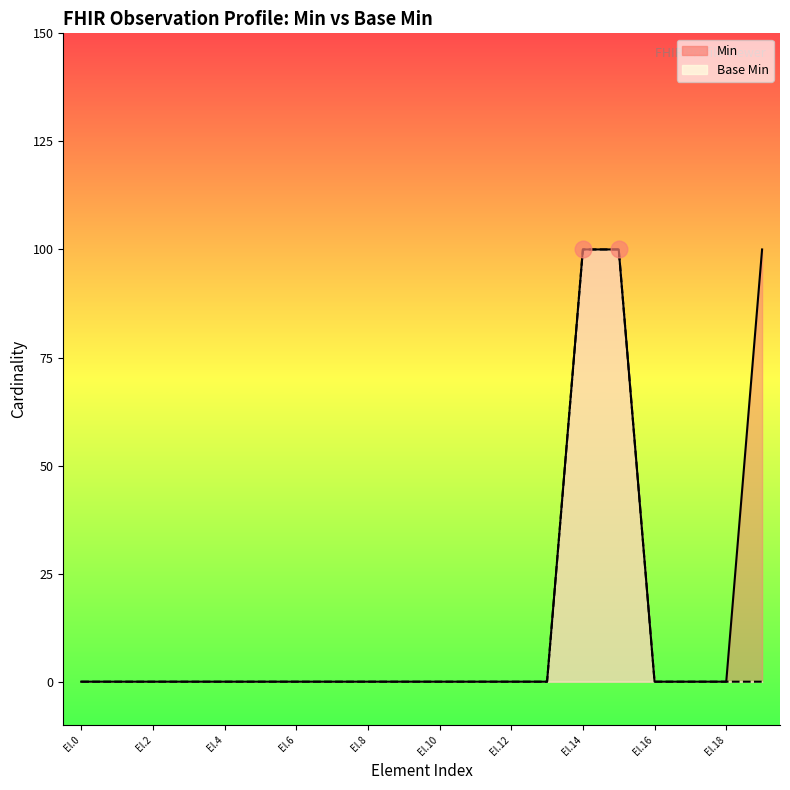

The Min series shows 0 at Observation.identifier. True or false?

True